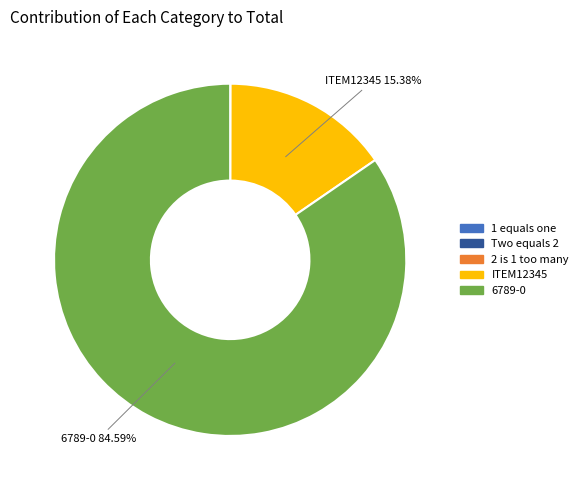

Does 6789-0 account for over 50% of the chart?

Yes